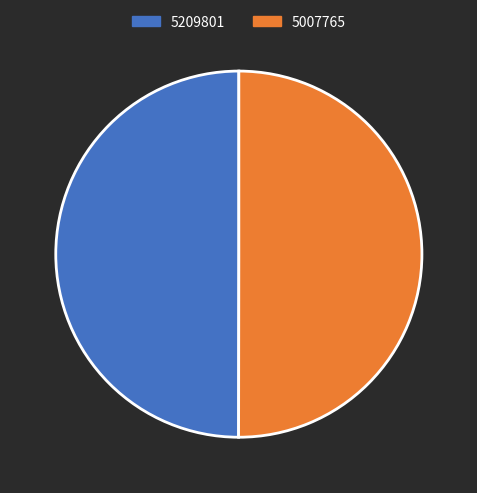

Combined, do 5209801 and 5007765 account for over 50%?

Yes